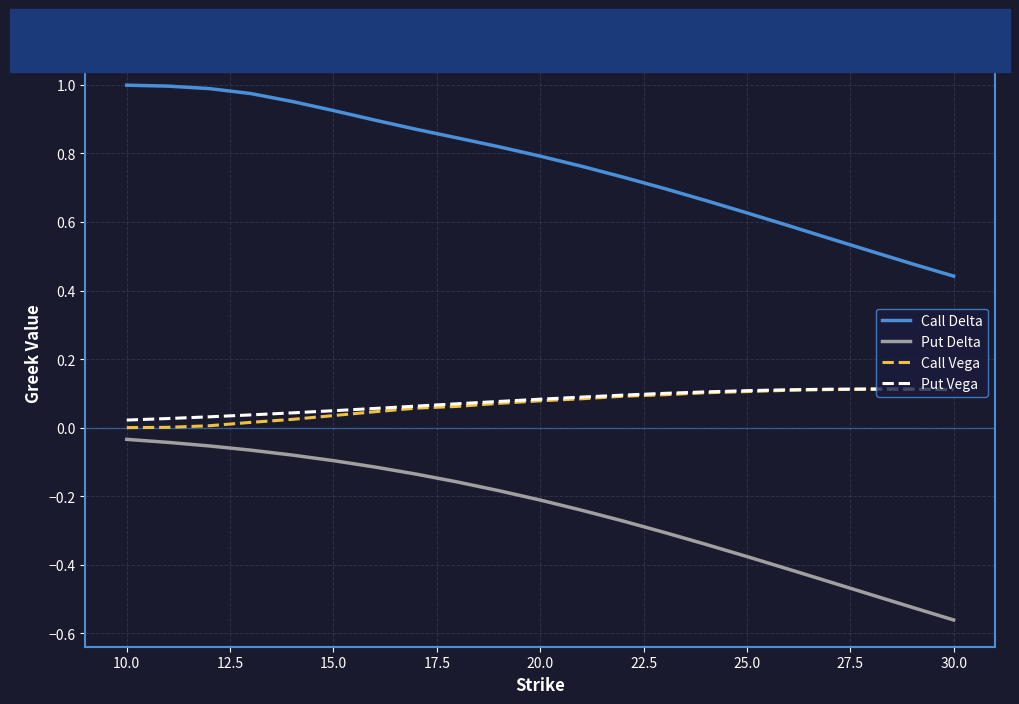

Which series has the widest spread of values?

Call Delta